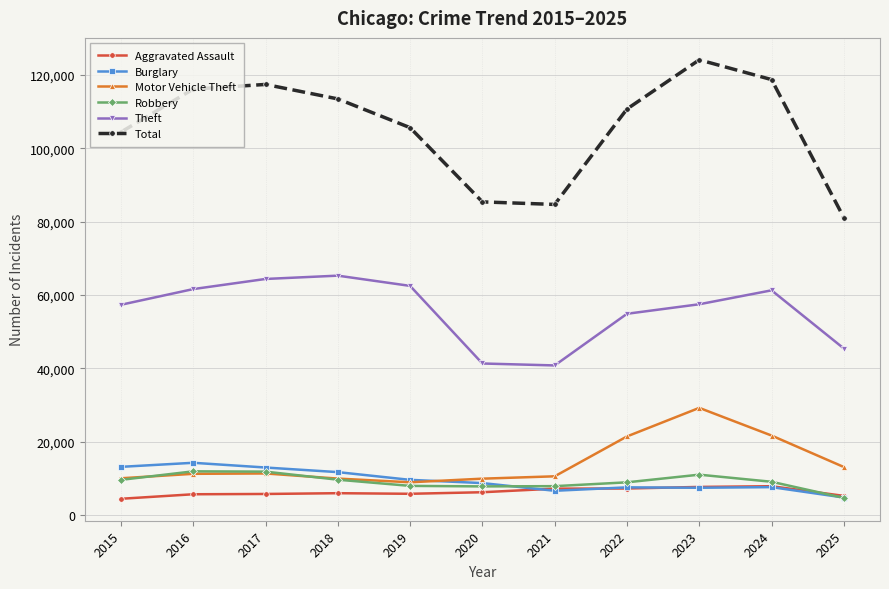

Which series has the largest total across all categories?

Total